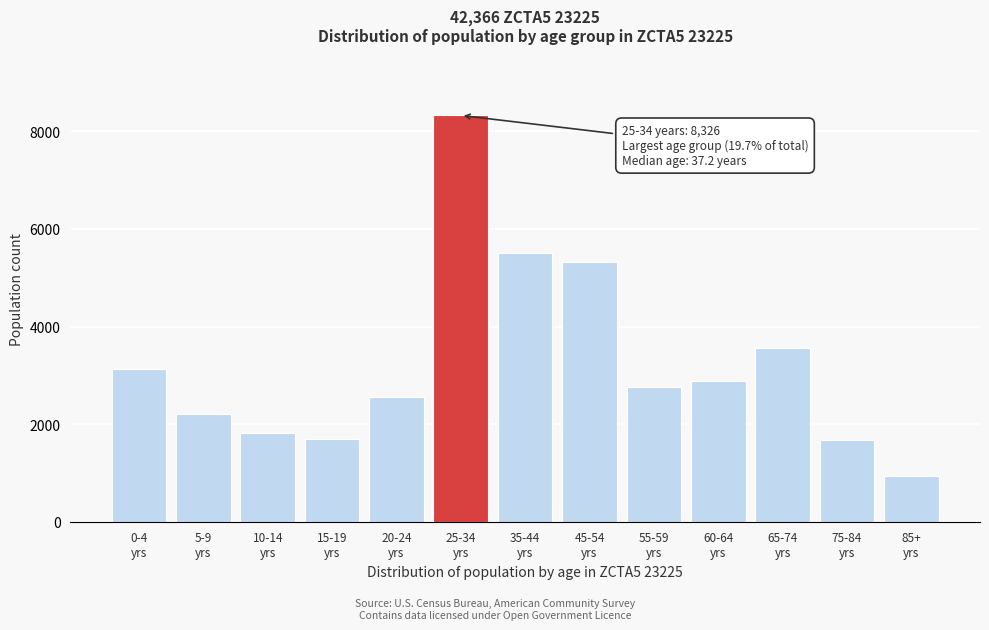

What is the value of the 10th bar from the left?

2885